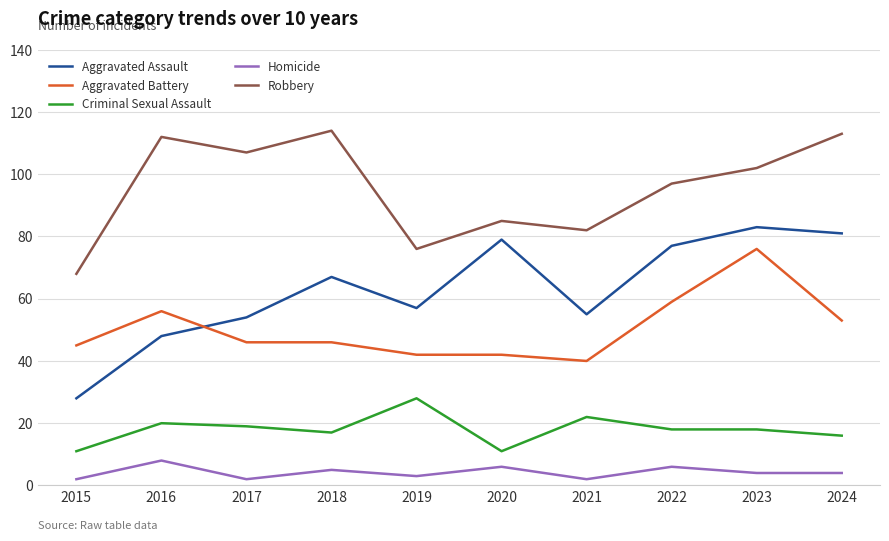

What is the difference between the maximum and minimum values in the Aggravated Assault series?

55